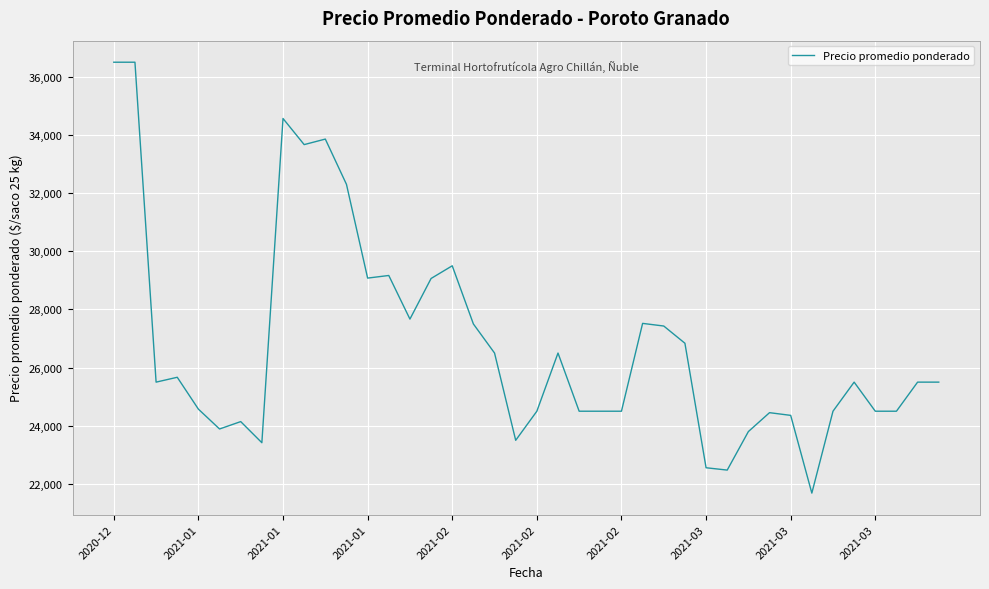

What is the minimum value shown in the chart?

21684